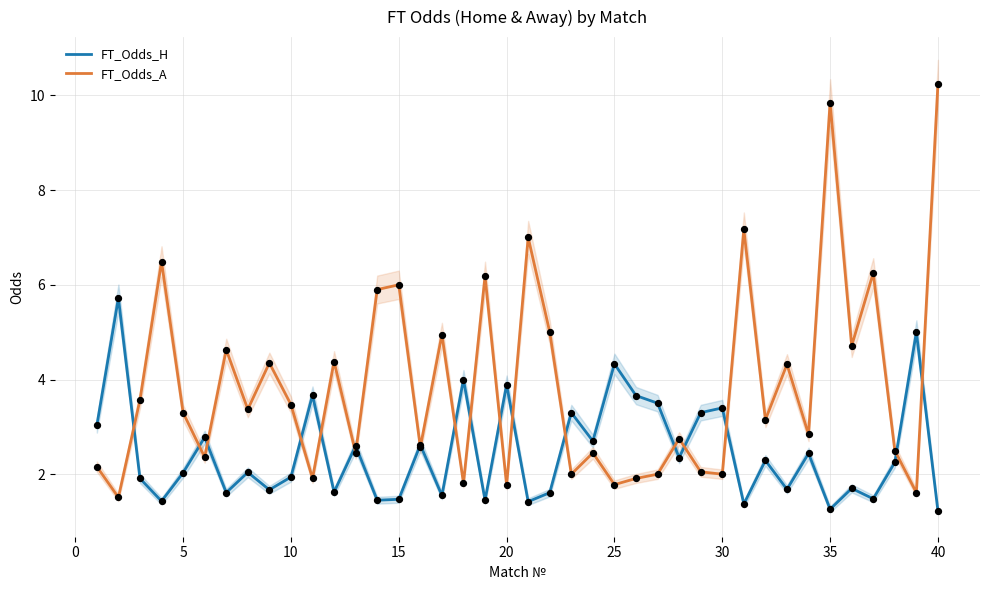

At how many categories does at least one series exceed 5?

10